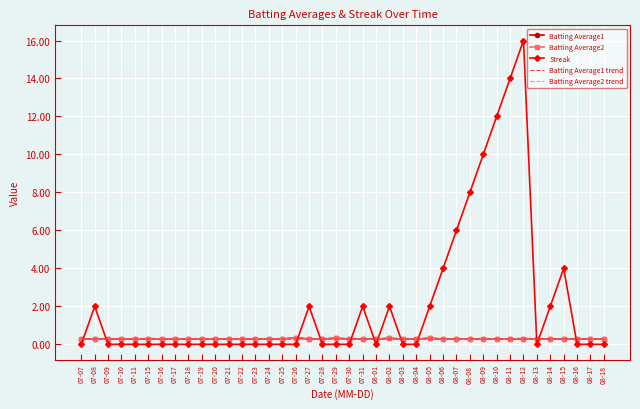

Is it true that Batting Average1 equals 0.3 at 08-06?

True